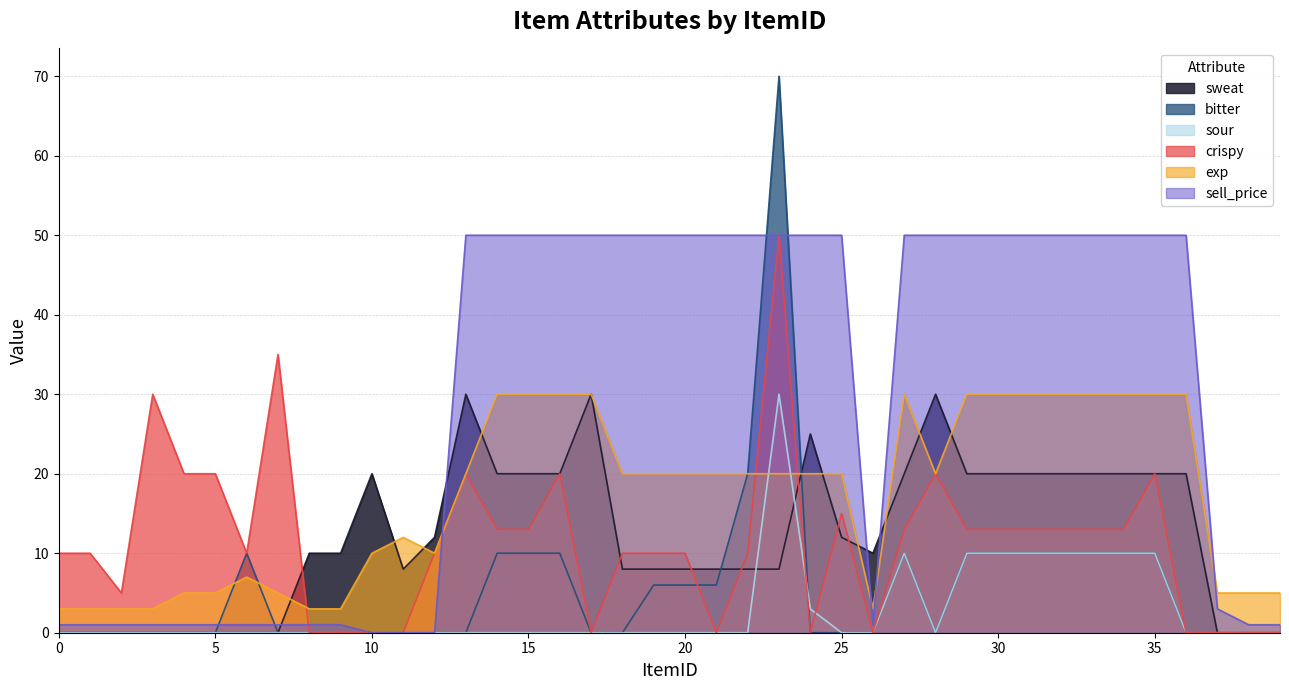

How many values in the exp series are below 20?

17